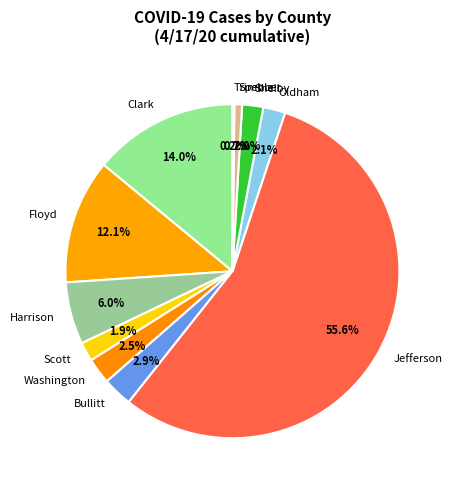

What percentage is NOT represented by Oldham?

97.9%